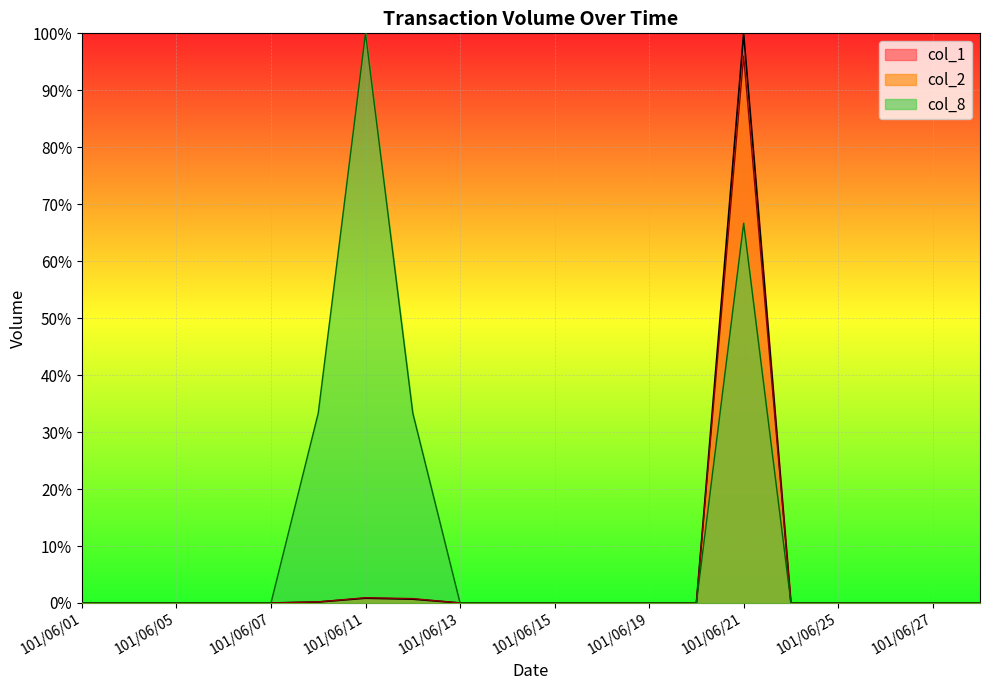

Is the value of col_8 at 101/06/19 greater than the value of col_1 at 101/06/12?

No